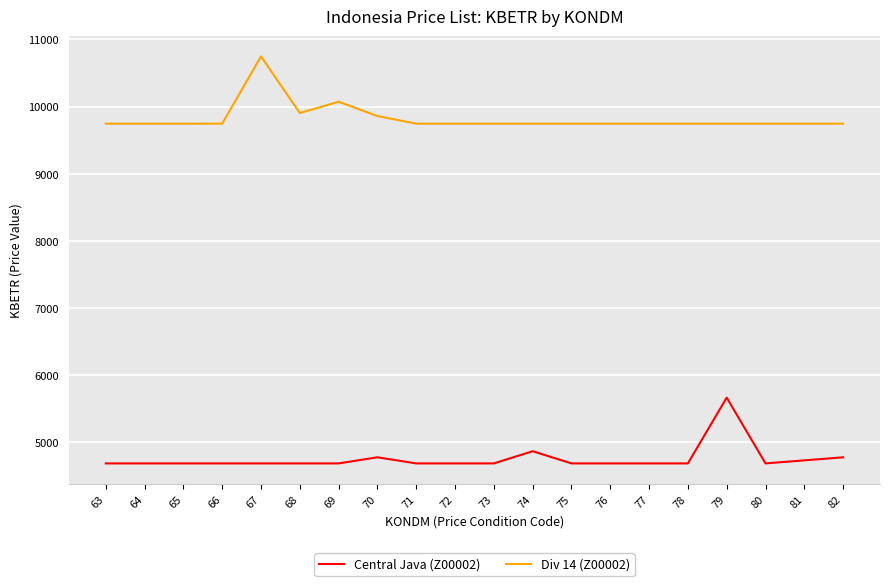

What is the spread (max minus min) of values at 65?

5058.9